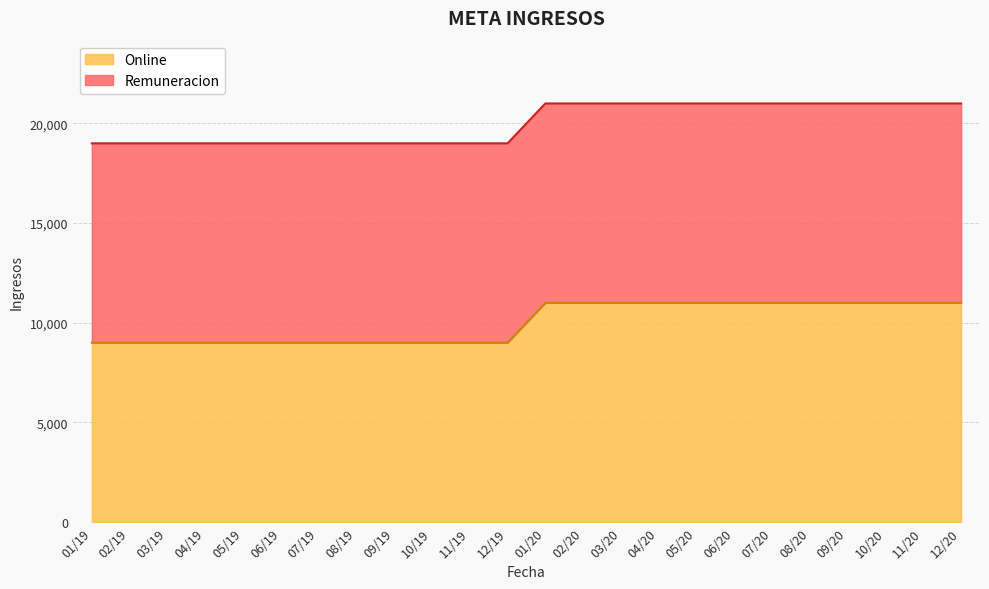

Which category has the highest value across all series?

01/20